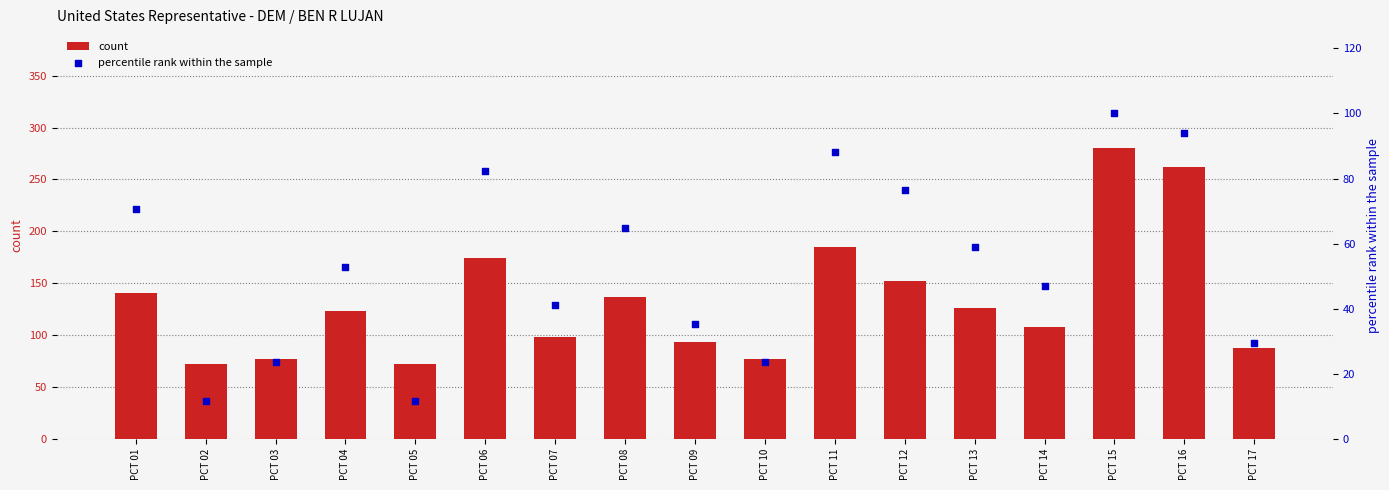

At how many categories does at least one series exceed 259?

2